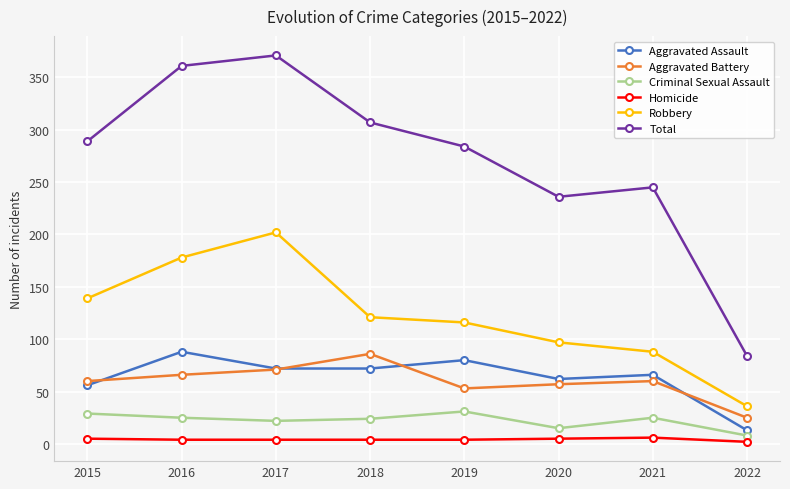

Where is the first local maximum for Total?

2017